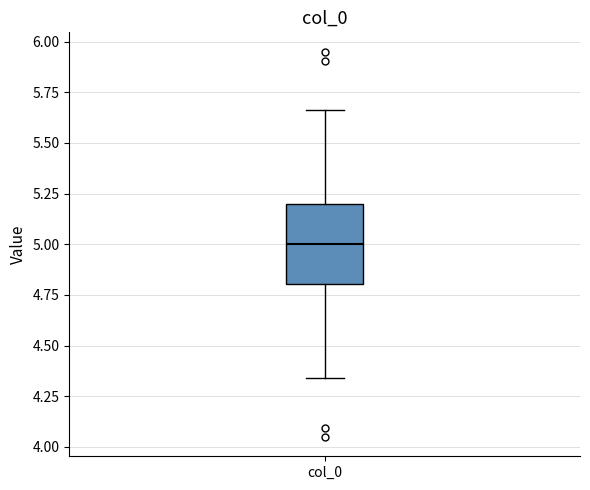

Read this box plot against the y-axis: the position of the median line, the range covered by the box, and the ends of both whiskers. The values are not printed on the chart, so give them approximately, as read against the axis.

median 5.00, box 4.80 to 5.20, whiskers 4.35 to 5.65